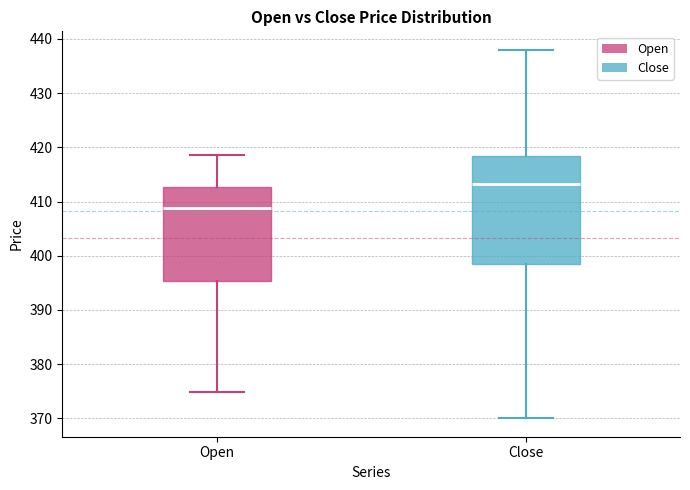

Where is the upper edge of the box for Open on the y-axis? The values are not printed on the chart, so give them approximately, as read against the axis.

413